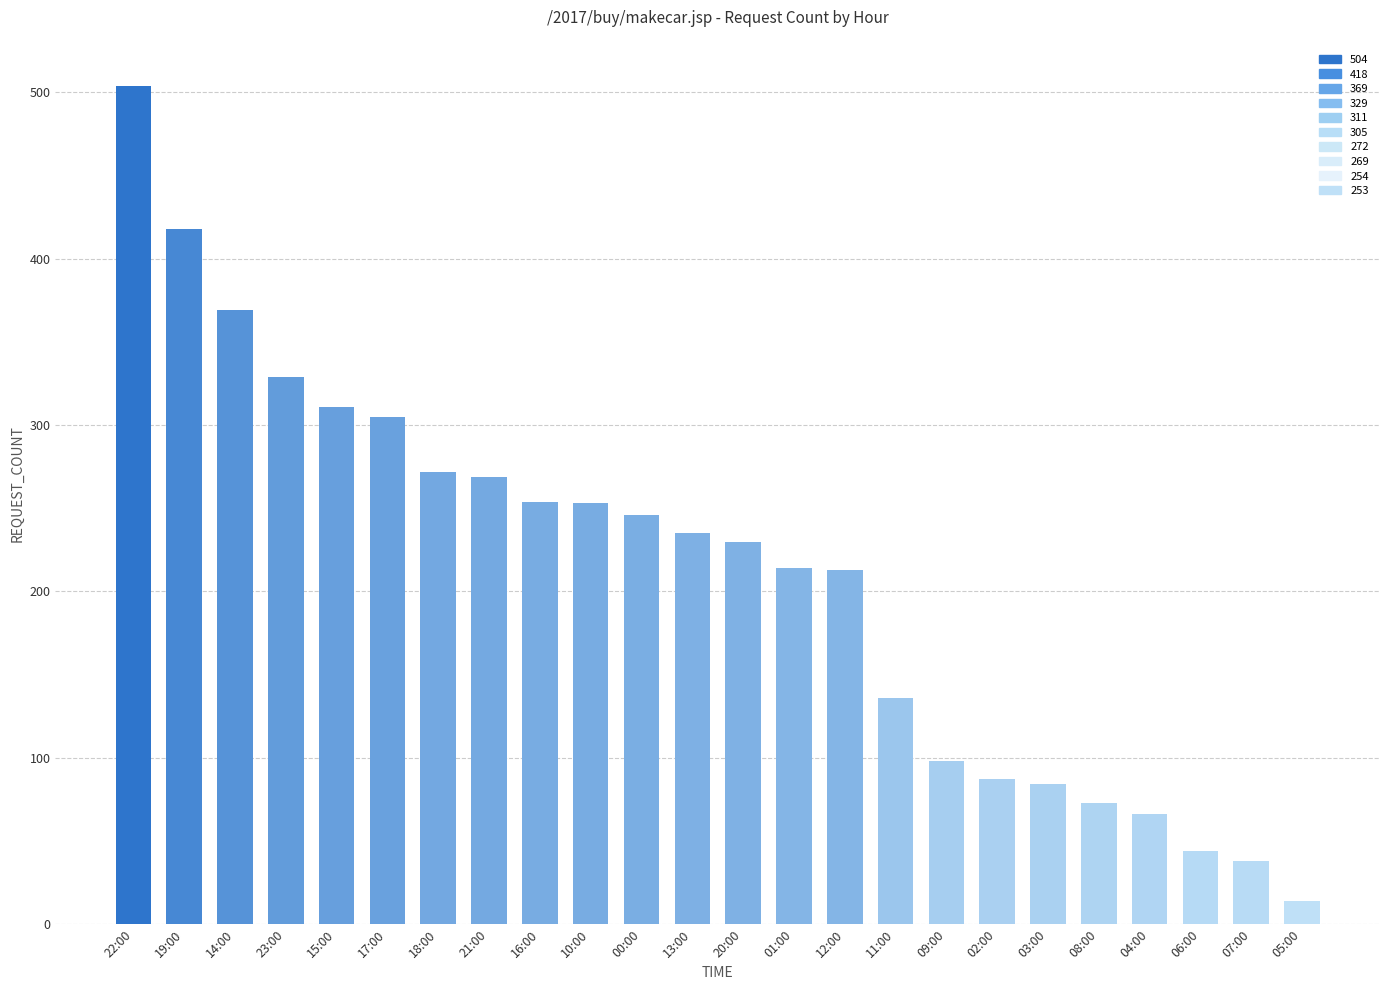

How many data points are less than 235?

12